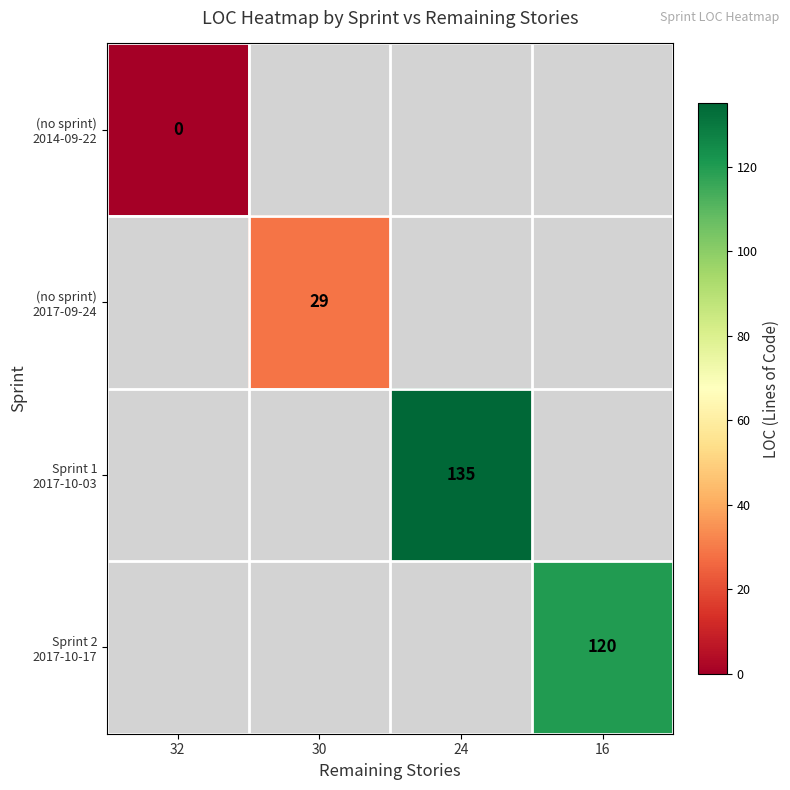

How many values in Sprint 2 2017-10-17 are above zero?

1